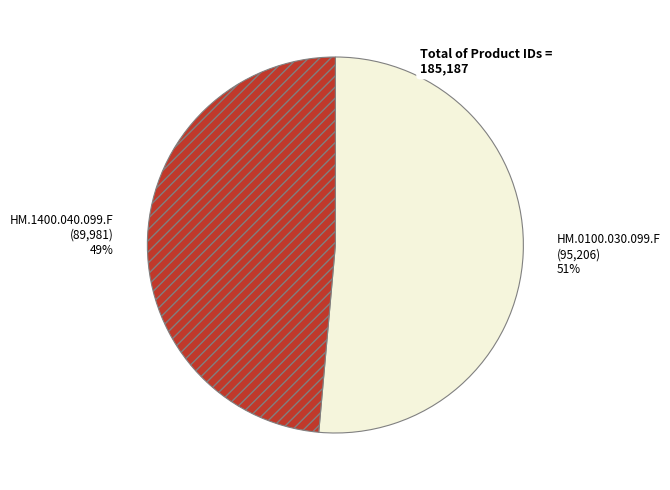

Is HM.0100.030.099.F the majority of the pie?

Yes